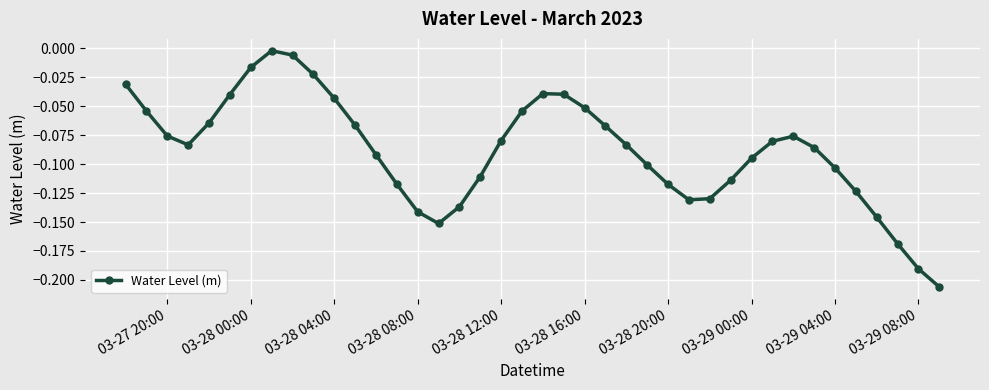

How many points are lower than both their immediate neighbors (excluding endpoints)?

3